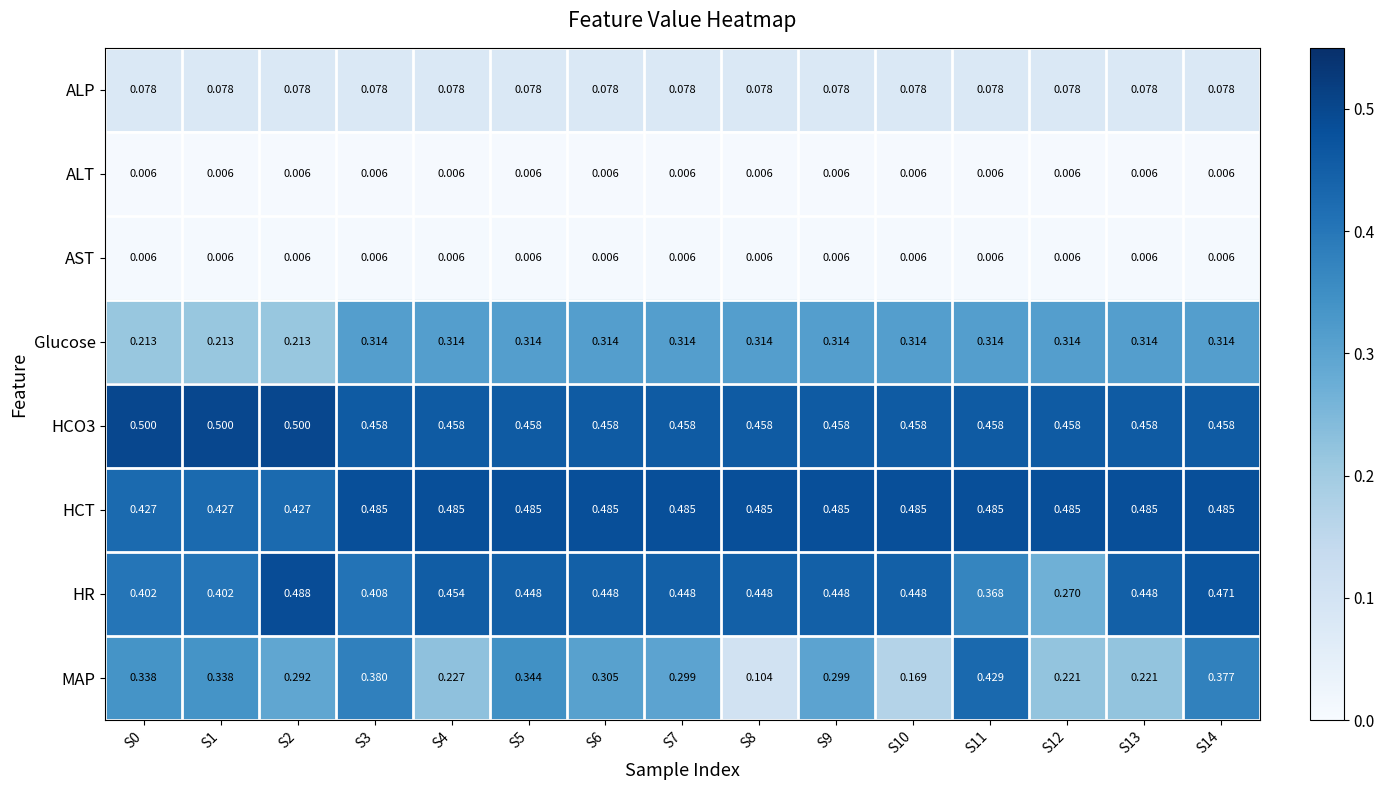

What is the greatest value displayed?

0.5